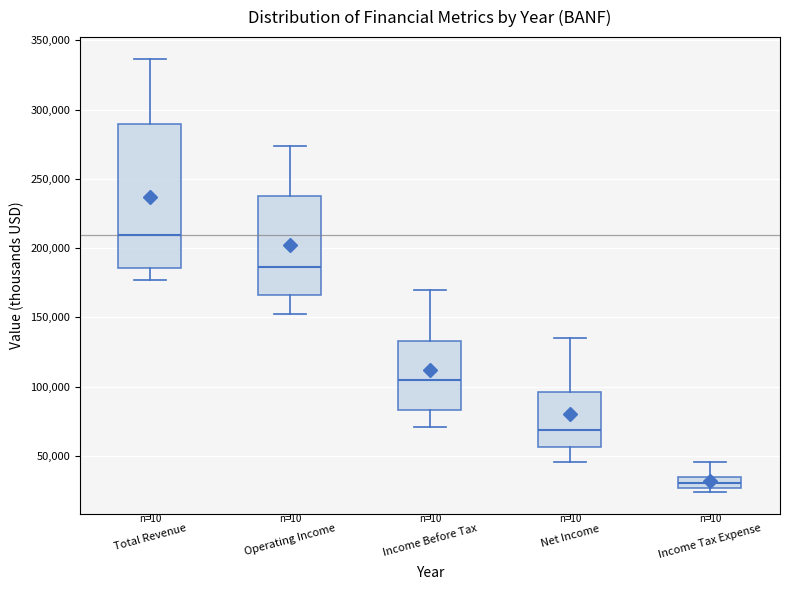

Reading left to right, transcribe this box plot: for each box, give where its median line is, the range the box spans, and where its two whiskers end, as read against the y-axis. The values are not printed on the chart, so give them approximately, as read against the axis.

Total Revenue: median 210000, box 185000 to 290000, whiskers 175000 to 335000
Operating Income: median 185000, box 165000 to 240000, whiskers 150000 to 275000
Income Before Tax: median 105000, box 85000 to 135000, whiskers 70000 to 170000
Net Income: median 70000, box 55000 to 95000, whiskers 45000 to 135000
Income Tax Expense: median 30000, box 25000 to 35000, whiskers 25000 (just below the box's lower edge) to 45000